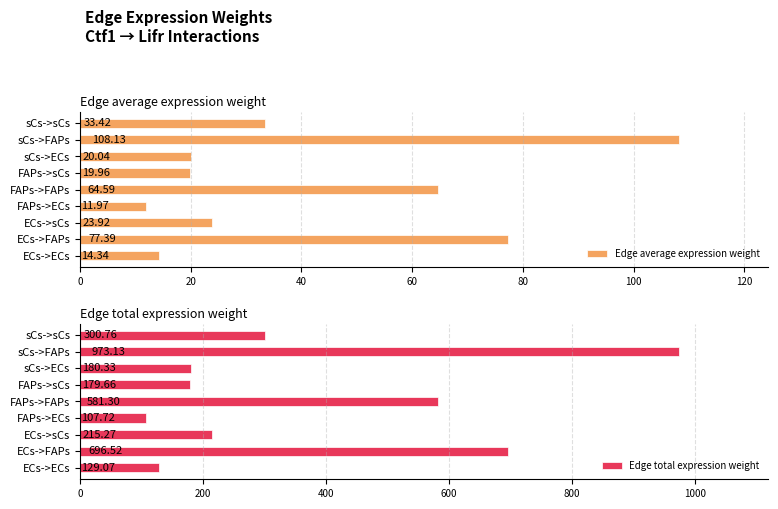

What is the sum of the Edge average expression weight values at sCs->ECs and sCs->sCs?

53.5